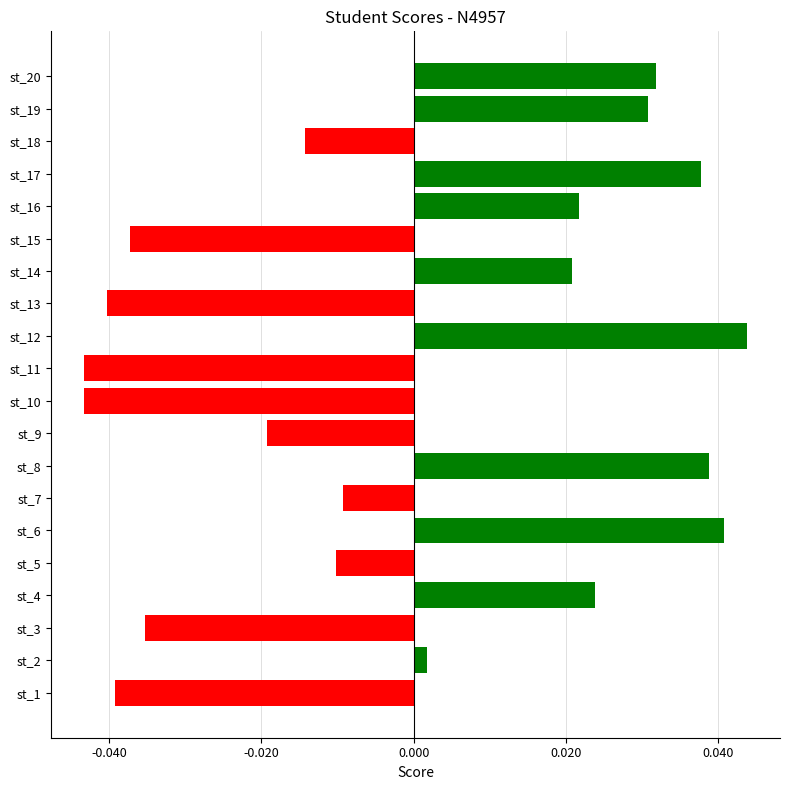

Which label corresponds to the largest value in the chart?

st_12